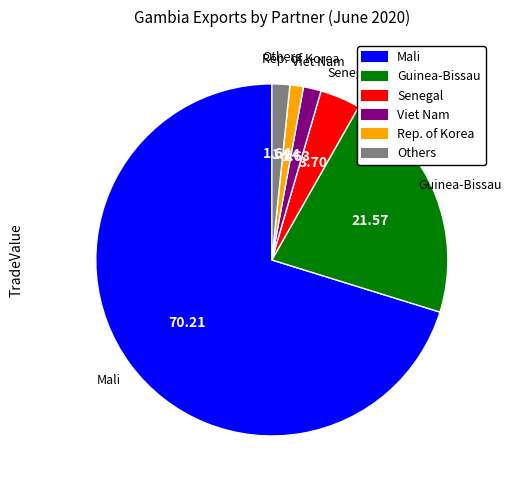

Is there a majority slice in this chart?

Yes